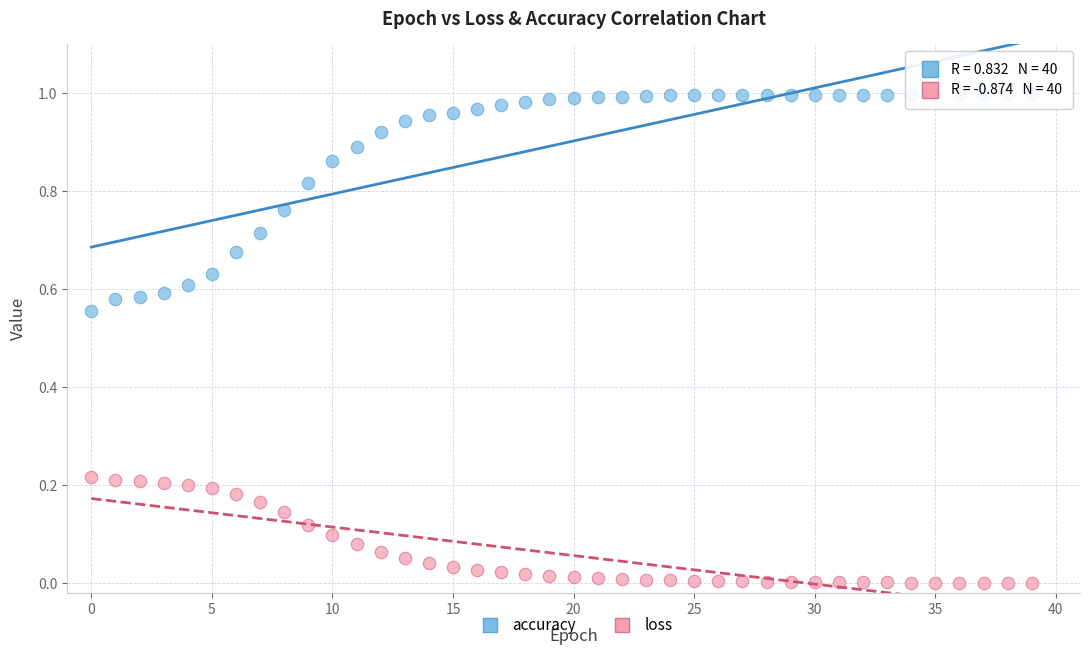

Which series has the widest spread of Y values?

accuracy